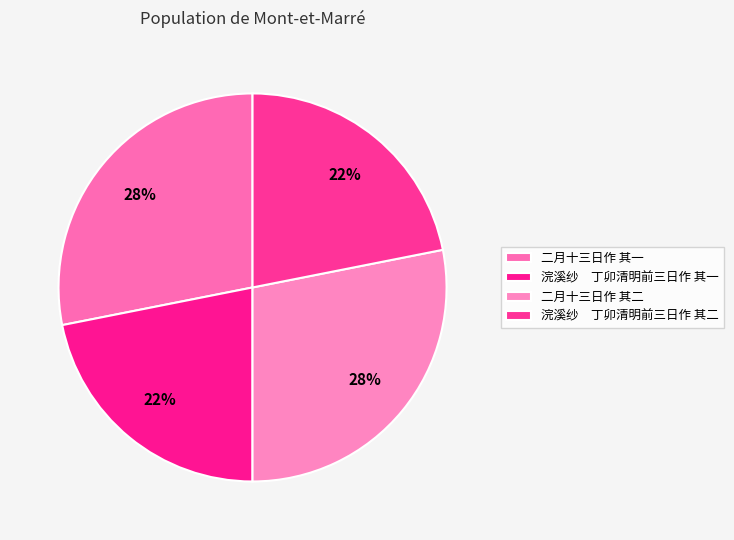

Is it true that 二月十三日作 其二 is 20% of the pie?

False